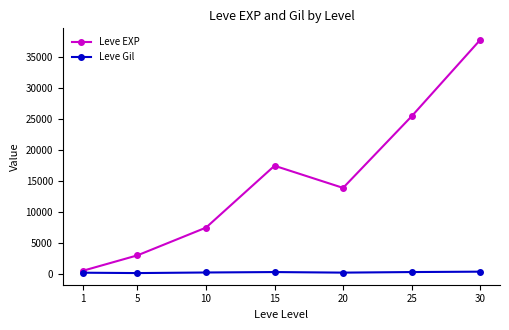

At 10, list the series in order from smallest to largest.

Leve Gil, Leve EXP